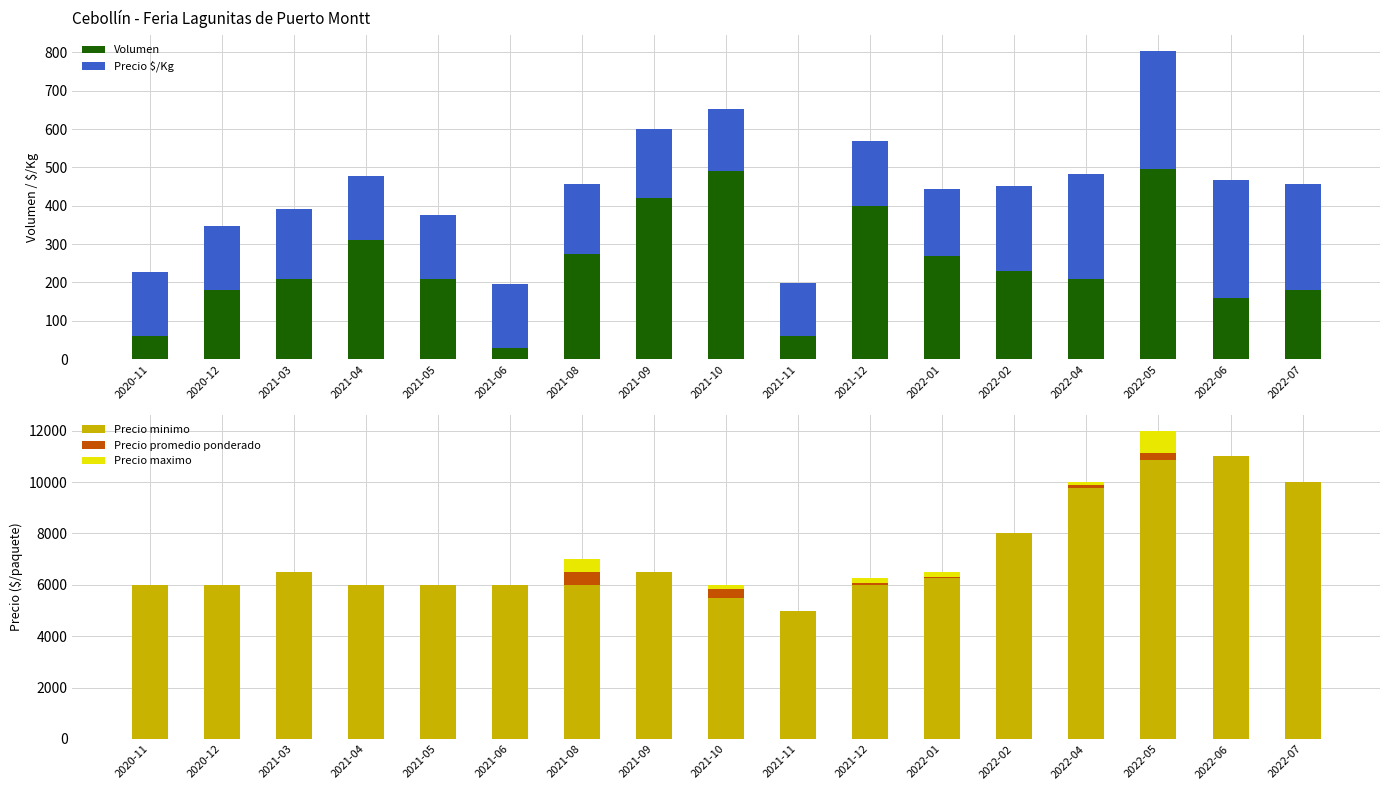

Rank the categories by Precio maximo value from highest to lowest.

2022-05, 2021-08, 2022-01, 2021-10, 2021-12, 2022-04, 2020-11, 2020-12, 2021-03, 2021-04, 2021-05, 2021-06, 2021-09, 2021-11, 2022-02, 2022-06, 2022-07